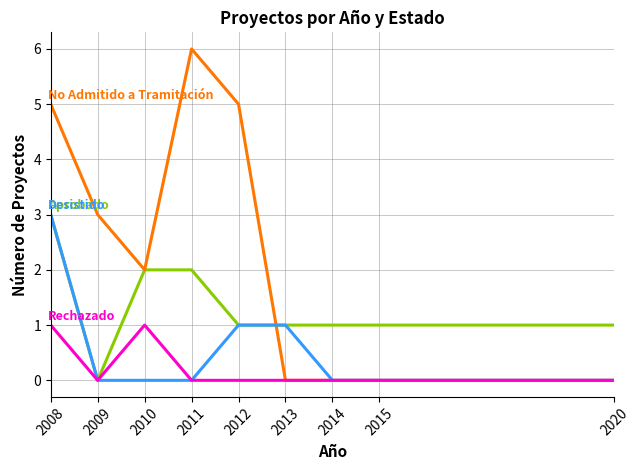

What is the total value across all series at 2020?

1